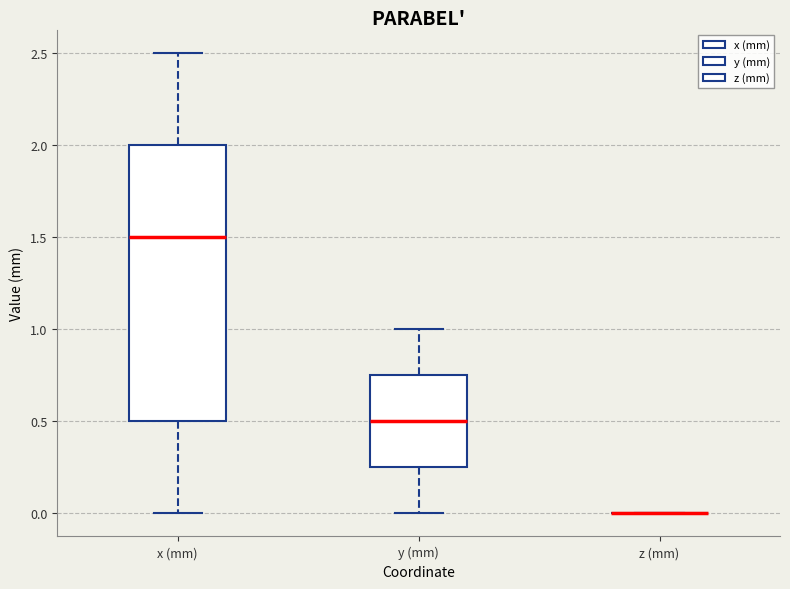

Reading left to right, transcribe this box plot: for each box, give where its median line is, the range the box spans, and where its two whiskers end, as read against the y-axis. The values are not printed on the chart, so give them approximately, as read against the axis.

x (mm): median 1.50, box 0.50 to 2.00, whiskers 0.00 to 2.50
y (mm): median 0.50, box 0.25 to 0.75, whiskers 0.00 to 1.00
z (mm): box collapsed to a line at 0.00, whiskers 0.00 to 0.00